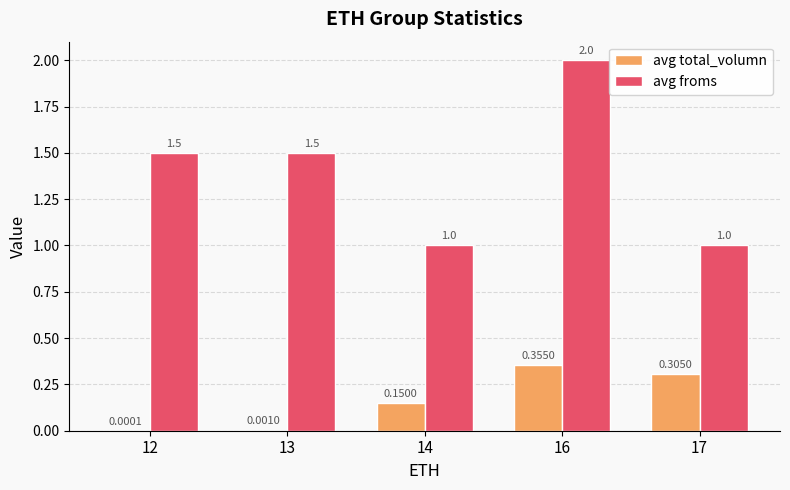

Are the bars horizontal?

No